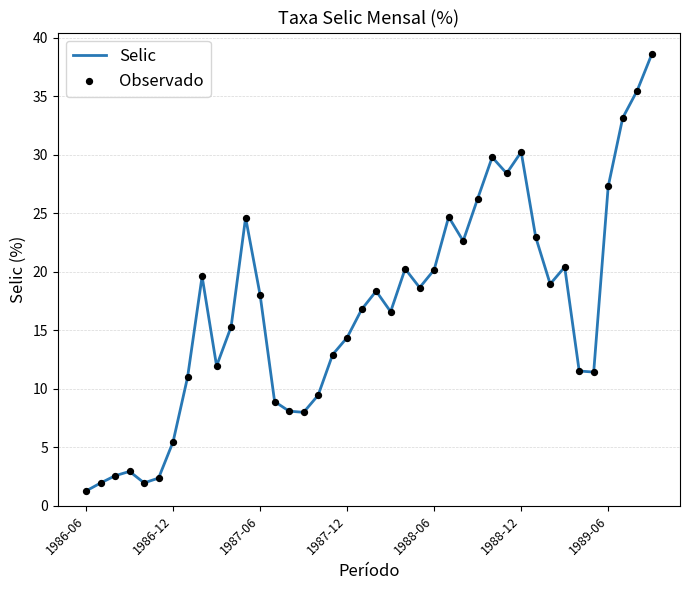

What is the smallest value displayed?

1.3